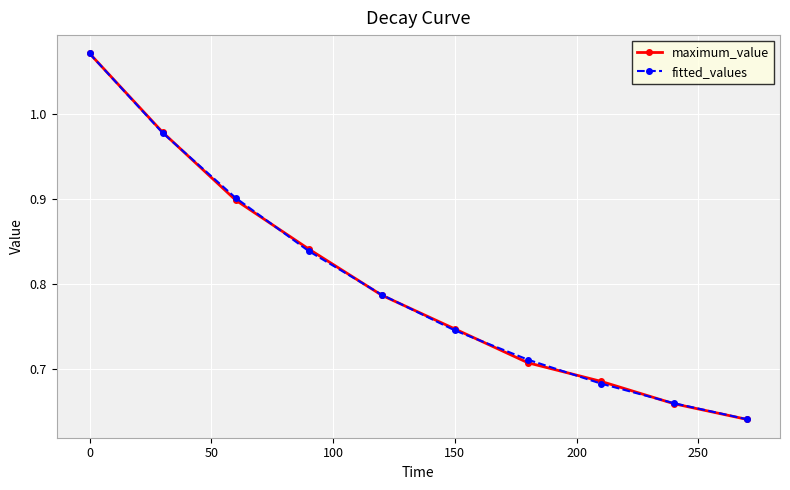

At how many categories does at least one series exceed 0?

10